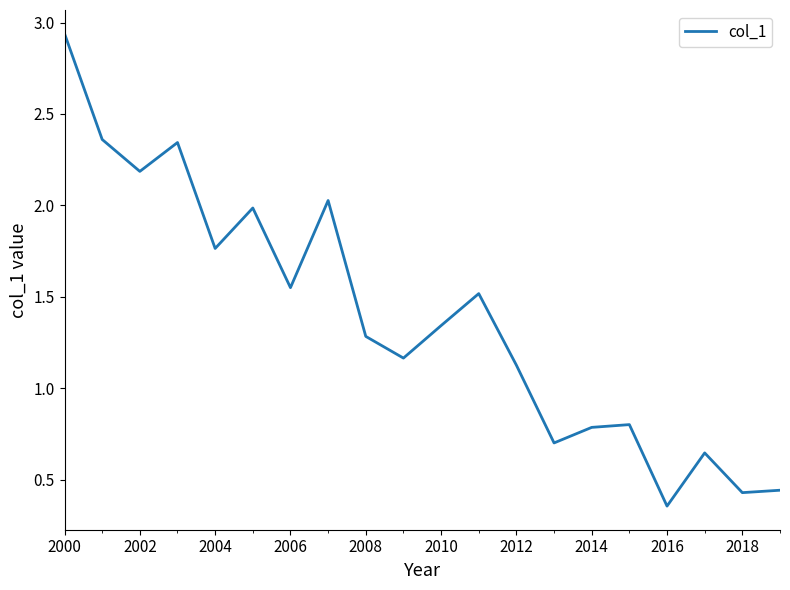

What is the difference between the maximum and minimum values?

2.6